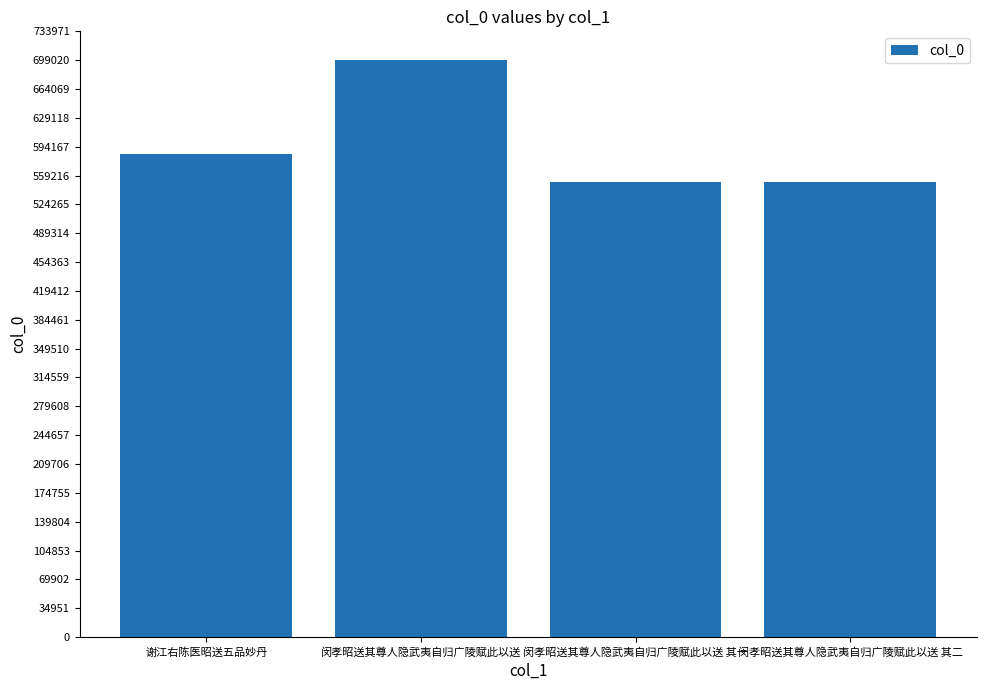

At which label is the value closest to 624947?

谢江右陈医昭送五品妙丹